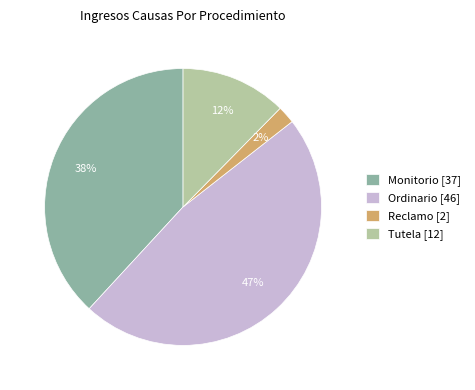

Combined, do Tutela [12] and Monitorio [37] account for over 50%?

Yes